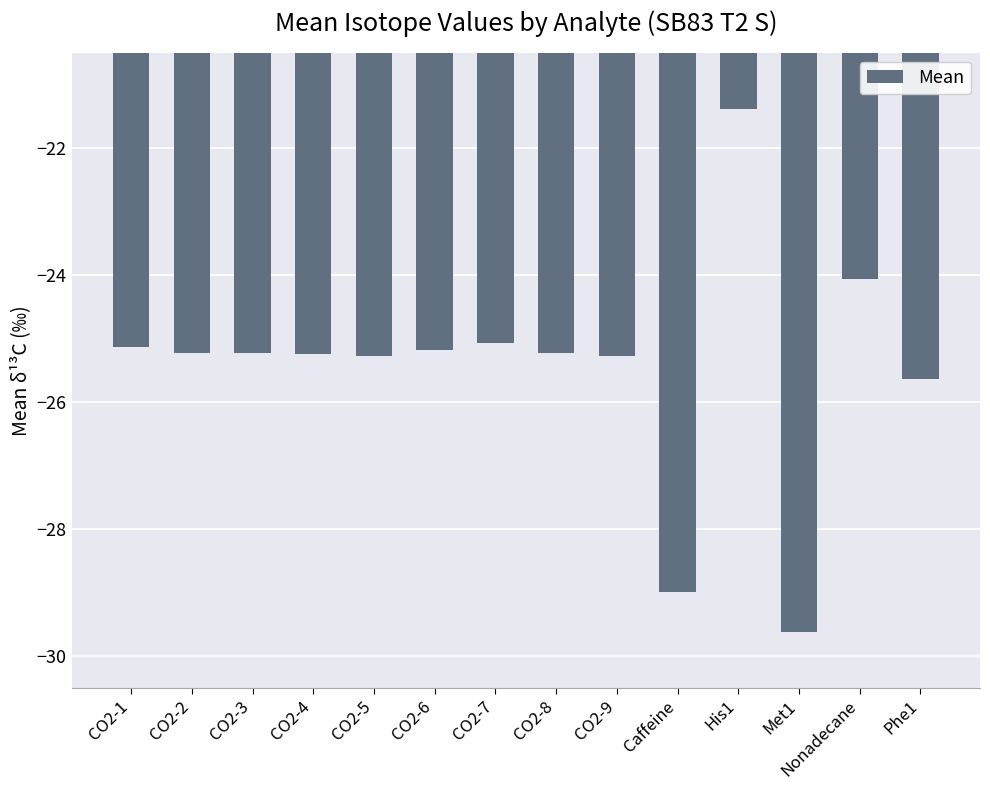

What is the change in value from CO2-4 to Nonadecane?

+1.2